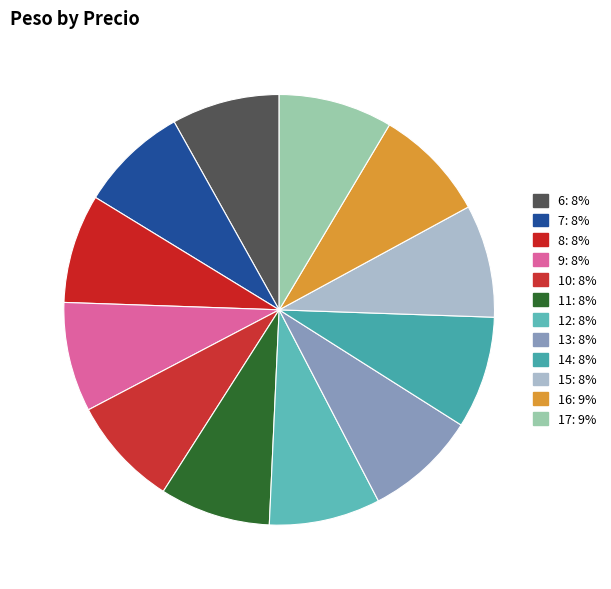

Is 9 the majority of the pie?

No